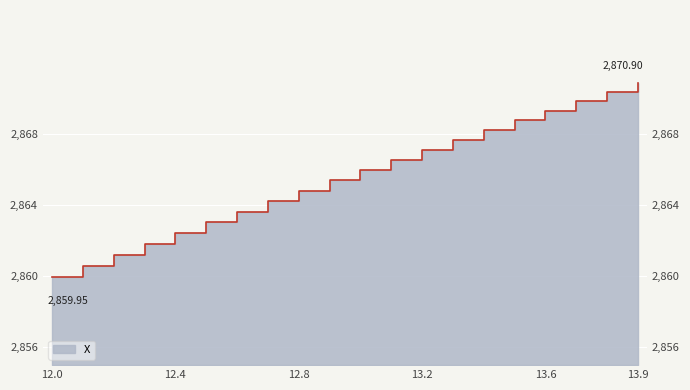

True or false: the data shows 5133.4 at 13.1.

False